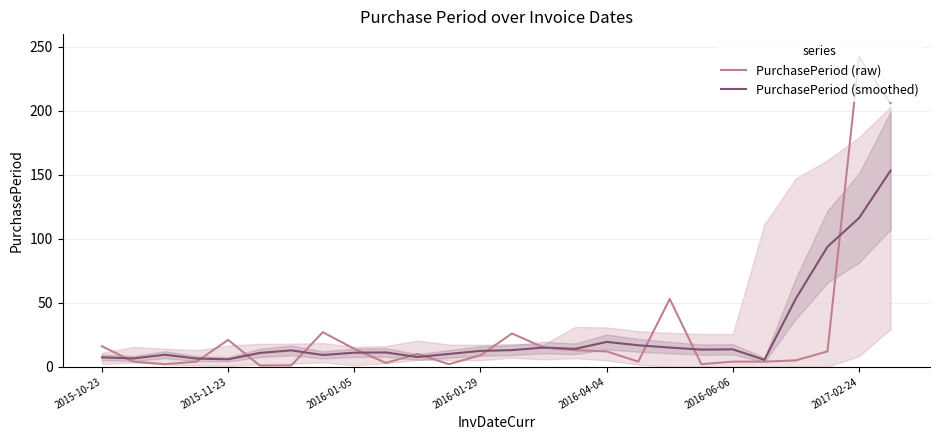

True or false: PurchasePeriod (raw) and PurchasePeriod (smoothed) intersect in this chart.

True